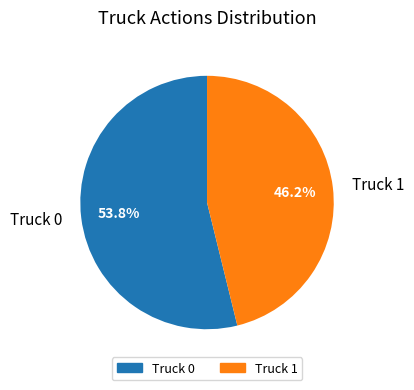

Which category has the smallest portion of the pie?

Truck 1